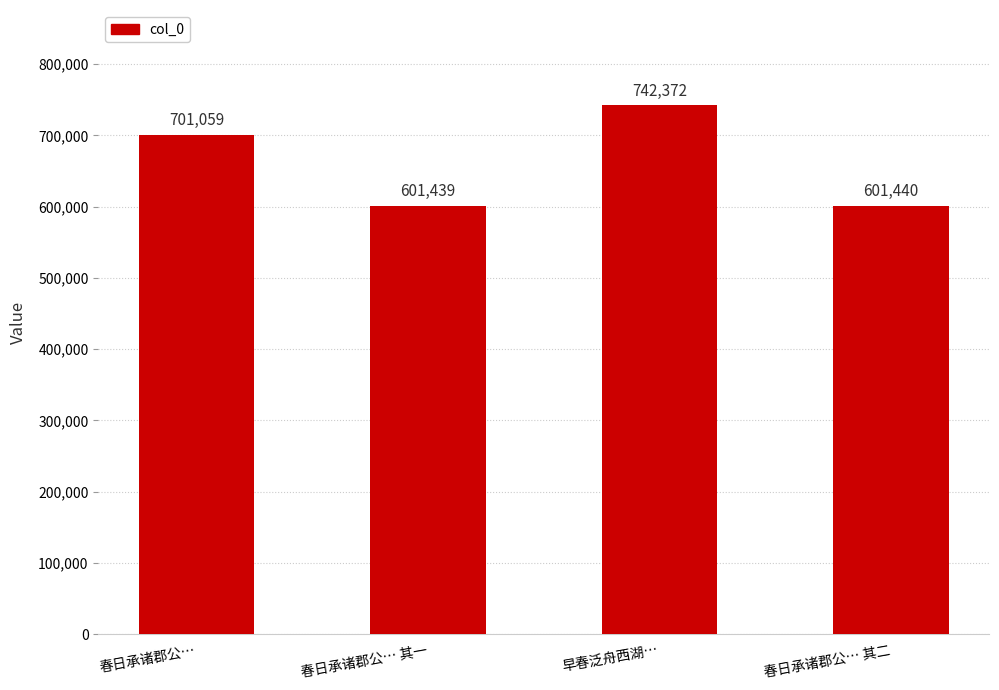

What is the difference between the values at 春日承诸郡公… 其一 and 春日承诸郡公…?

99620